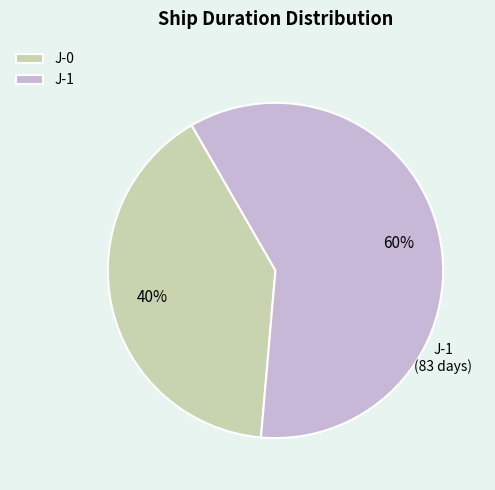

To the nearest percent, what is the combined percentage of J-0 and J-1?

100%